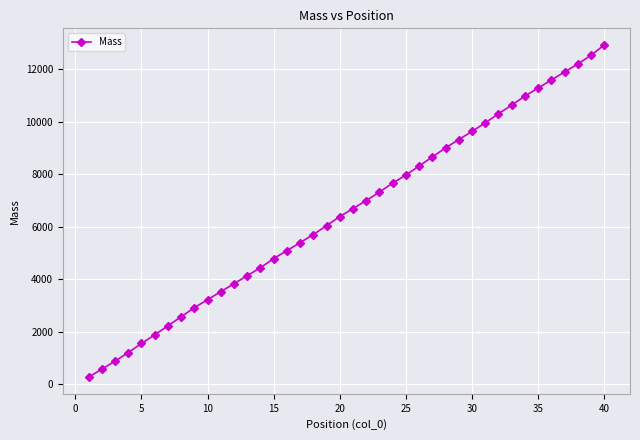

What is the value of the 19th point from the left?

6044.9